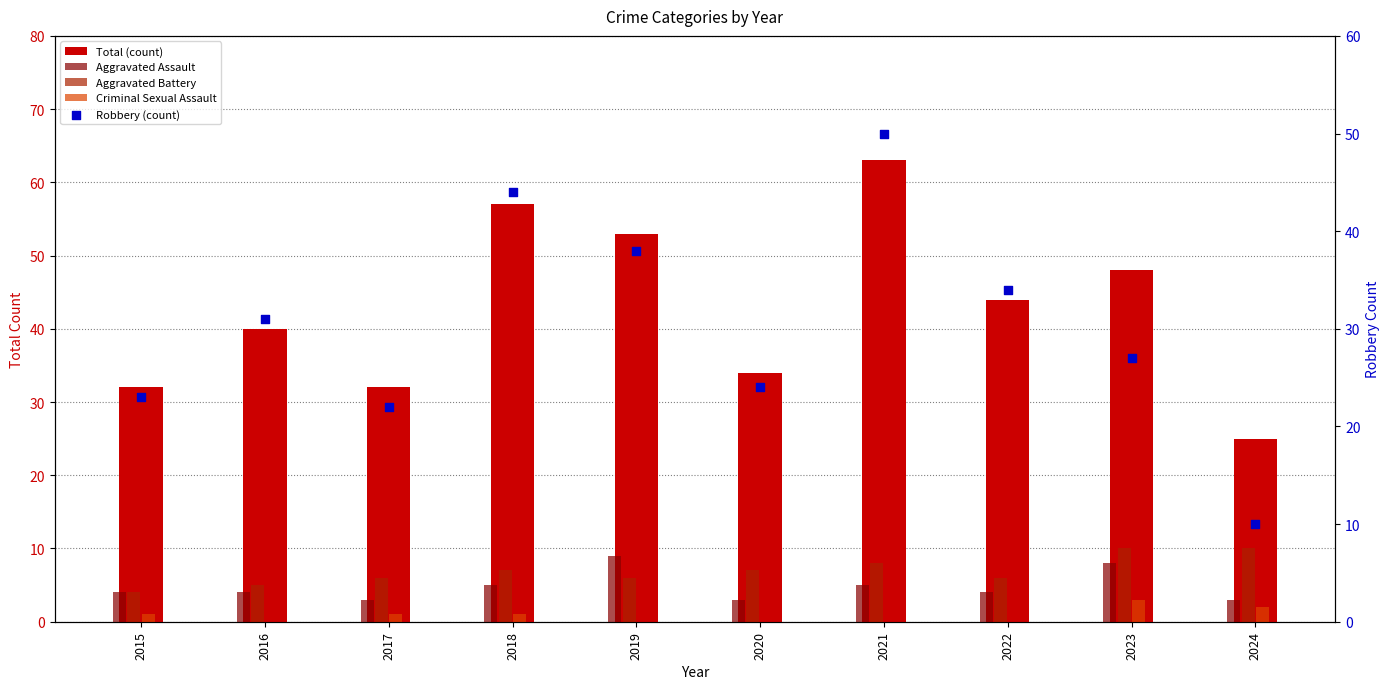

What are all the series names shown in the legend?

Total (count), Aggravated Assault, Aggravated Battery, Criminal Sexual Assault, Robbery (count)